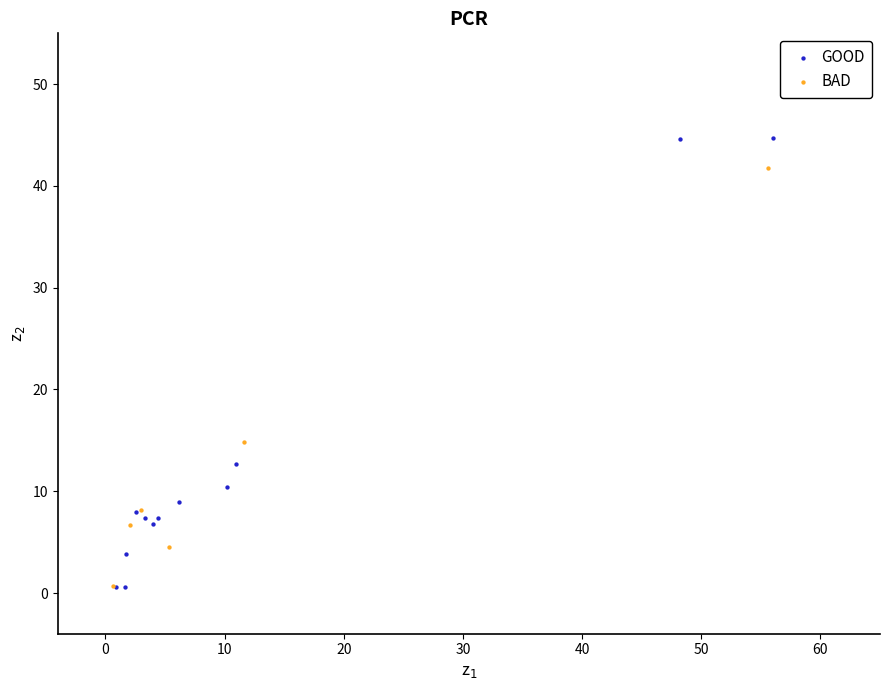

Which series contains the highest Y value?

GOOD